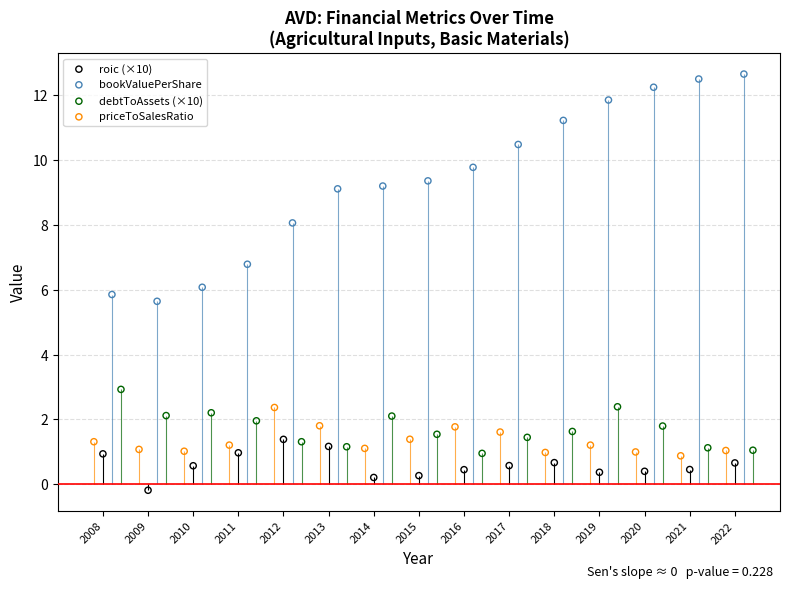

Which series has the widest spread of Y values?

bookValuePerShare